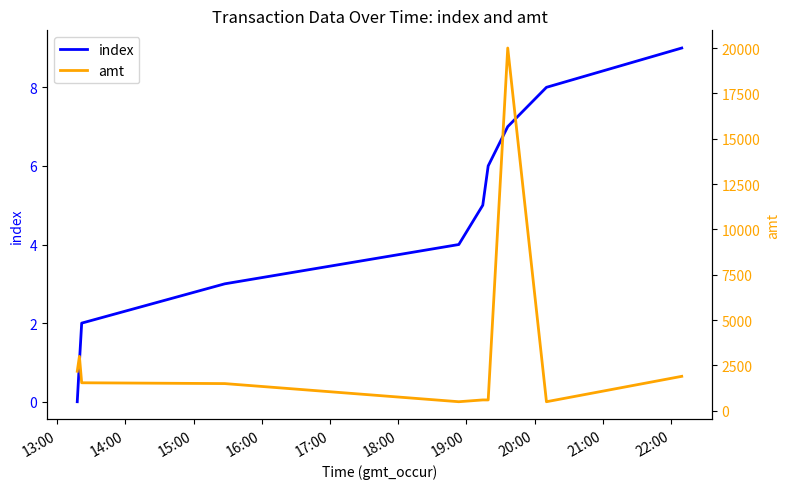

What is the highest value of the index series?

9